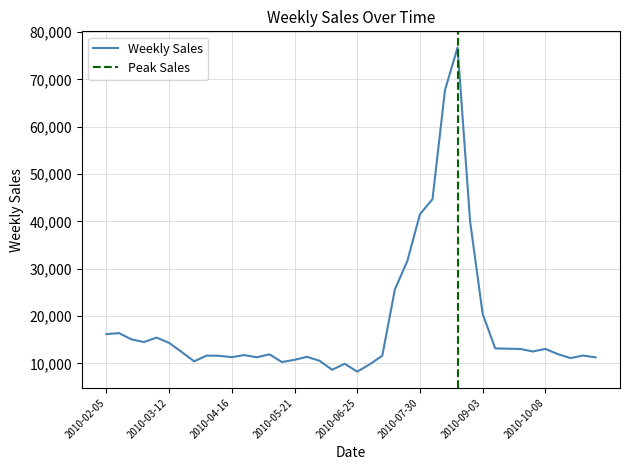

The value at 2010-05-07 is 3168.8. True or false?

False